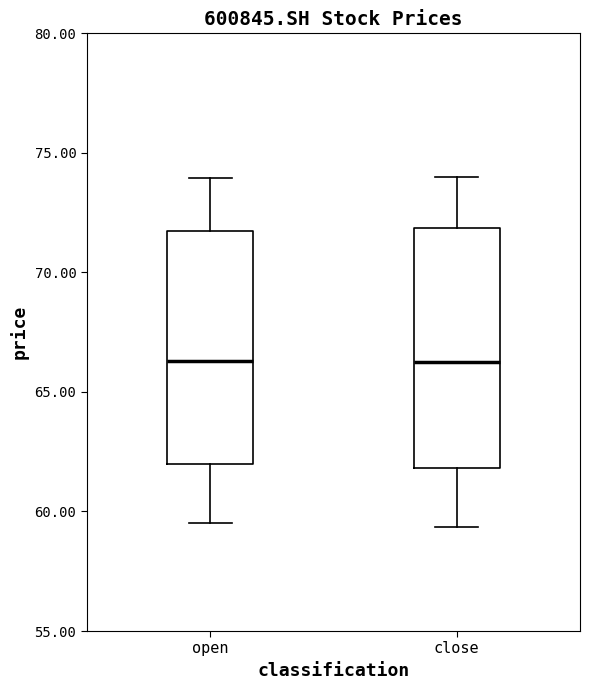

Reading left to right, read every box against the y-axis: the position of its median line, the range the box covers, and the ends of its whiskers. The values are not printed on the chart, so give them approximately, as read against the axis.

open: median 66.5, box 62.0 to 71.5, whiskers 59.5 to 74.0
close: median 66.5, box 62.0 to 72.0, whiskers 59.5 to 74.0